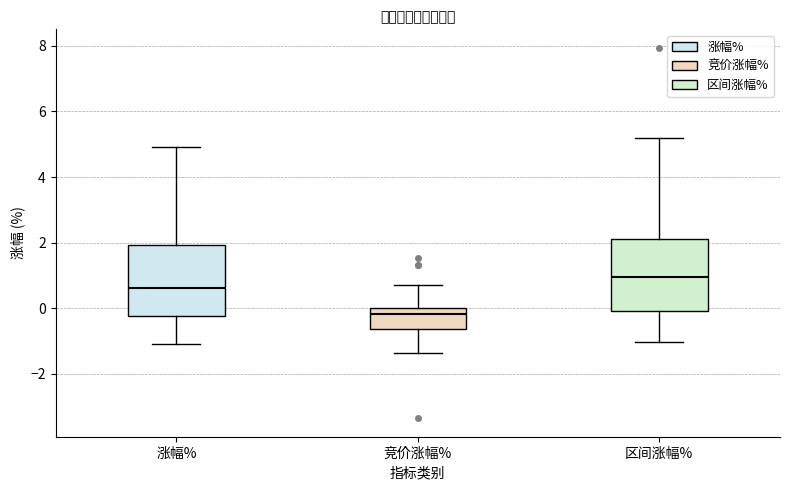

Where does the lower whisker of the box for 涨幅% end on the y-axis? The values are not printed on the chart, so give them approximately, as read against the axis.

-1.0